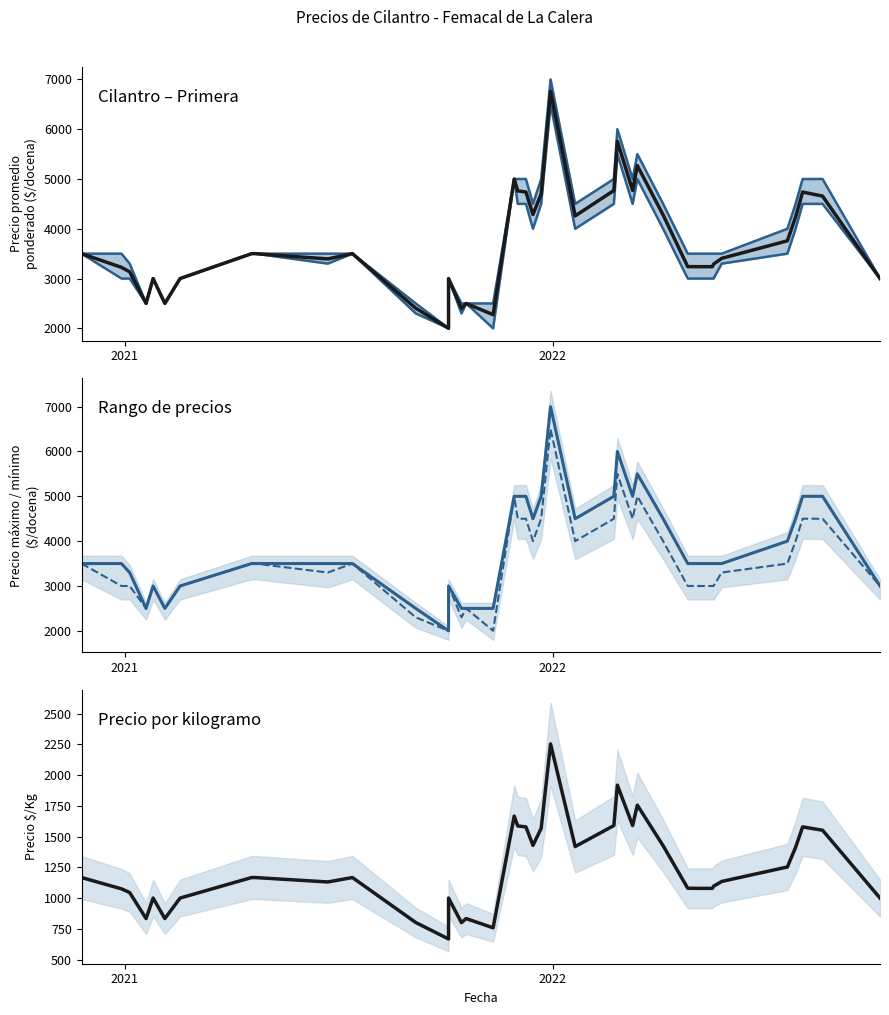

What are all the series names shown in the legend?

Precio promedio ponderado, Precio maximo, Precio minimo, Precio $/Kg